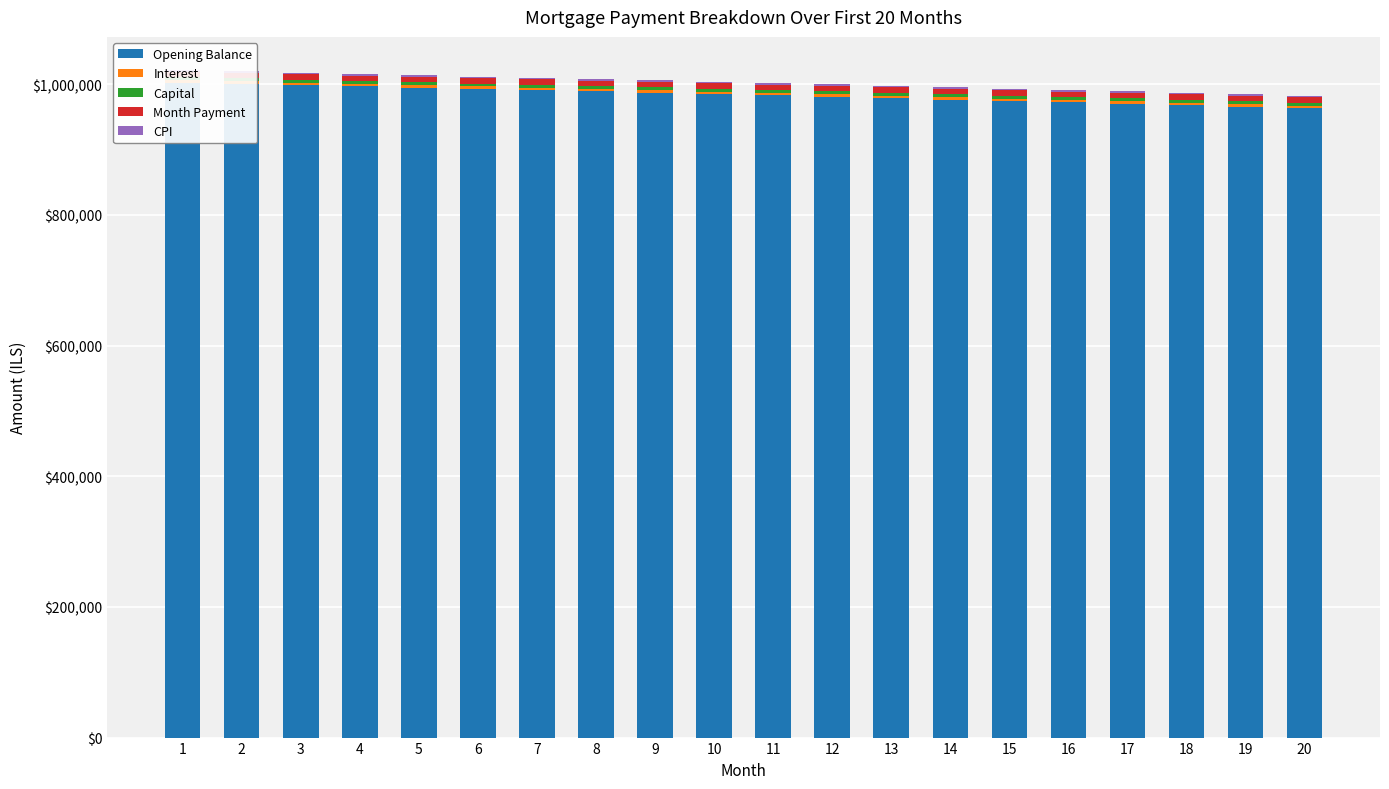

How many data points does each series have?

20